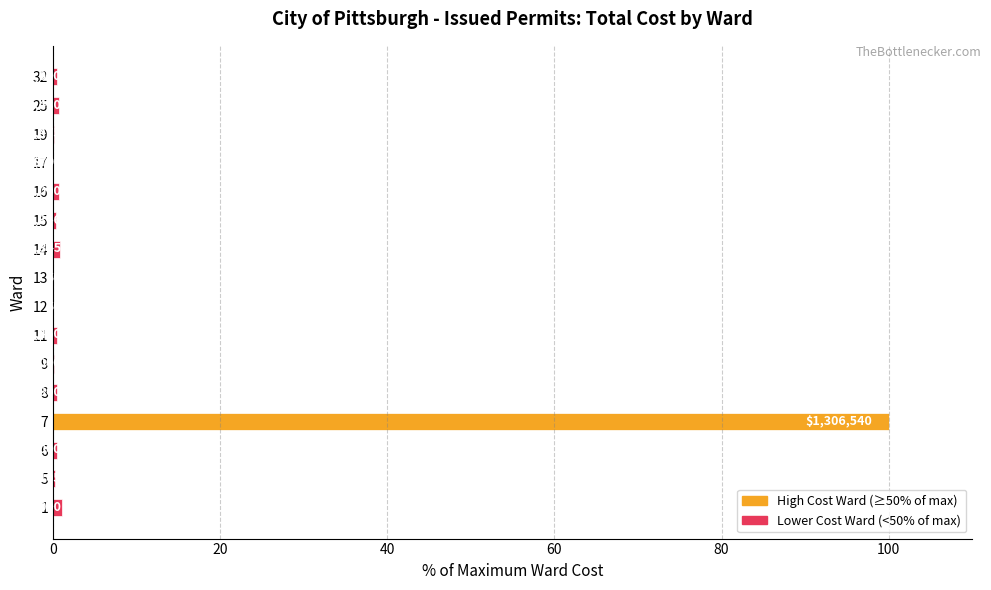

Are the bars horizontal?

Yes